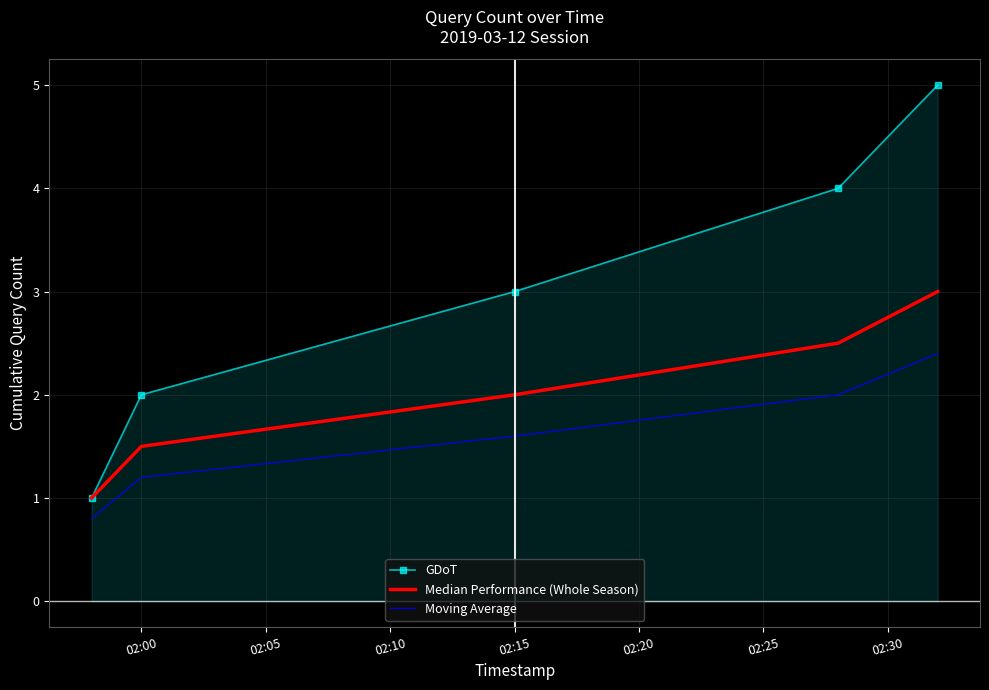

Which series has the largest range (max minus min)?

GDoT